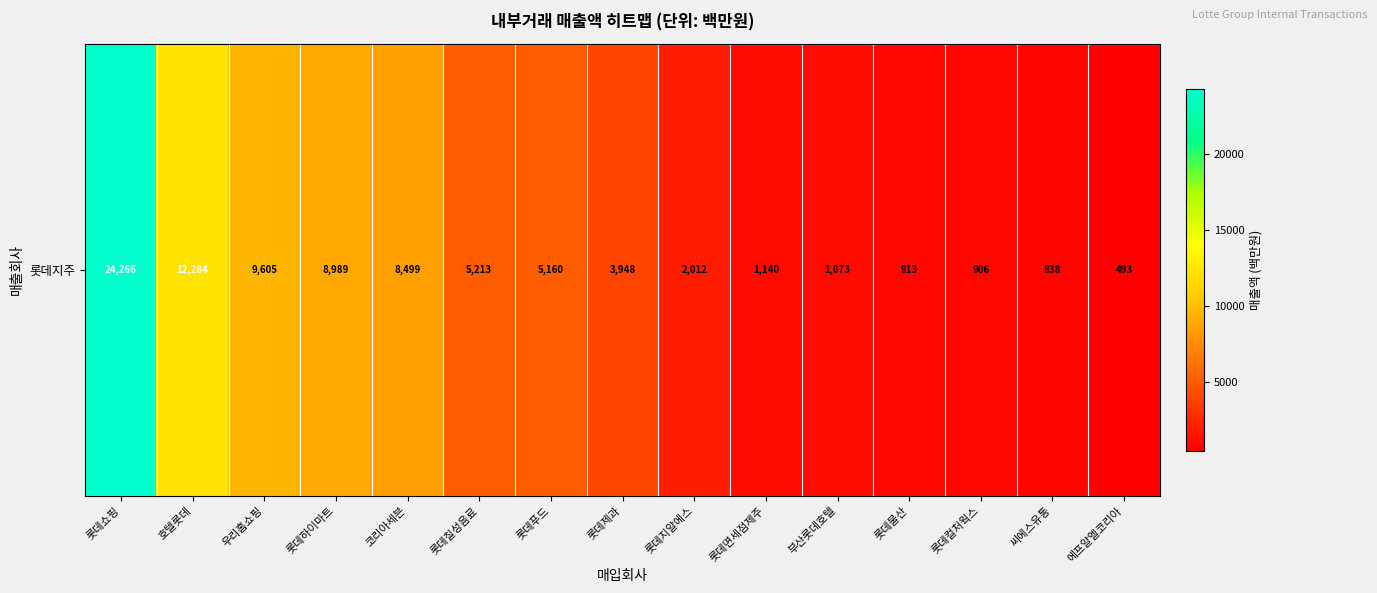

Where does the data first go above 3948?

롯데쇼핑